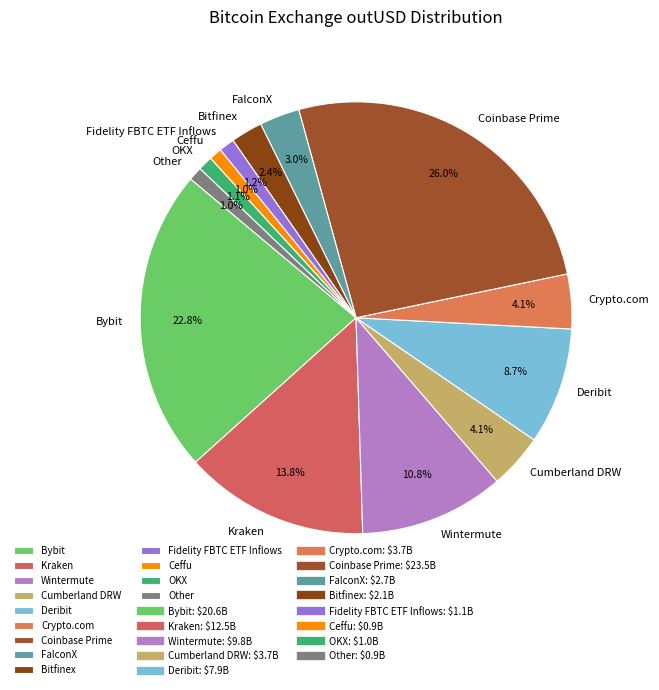

Which has a higher value, FalconX or Bitfinex?

FalconX